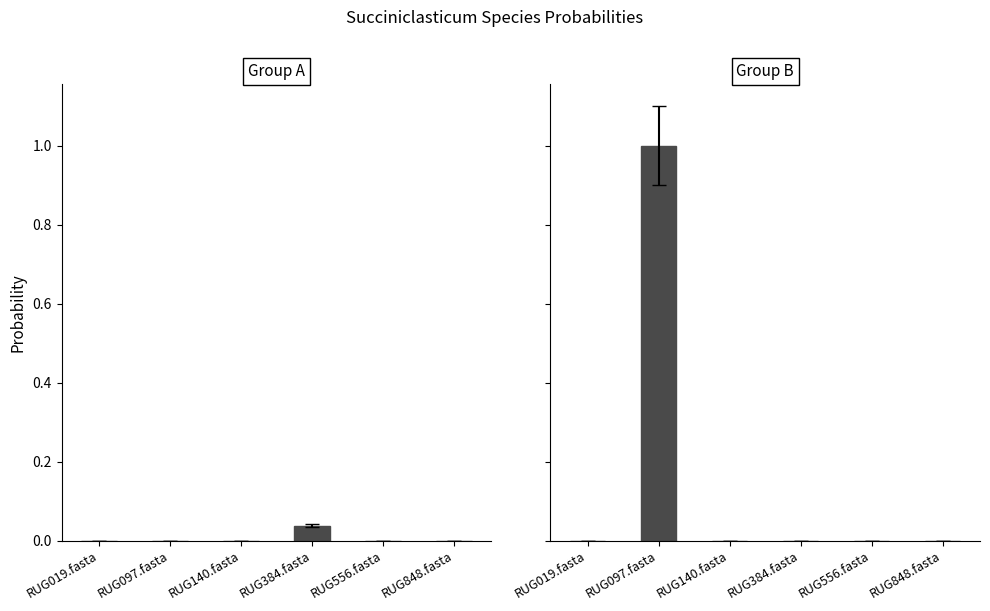

Reading left to right, transcribe all the data shown in this chart.

s__Succiniclasticum ruminis: 0.0	0.0	0.0	0.0	0.0	0.0
s__Succiniclasticum sp002342505: 0.0	1.0	0.0	0.0	0.0	0.0